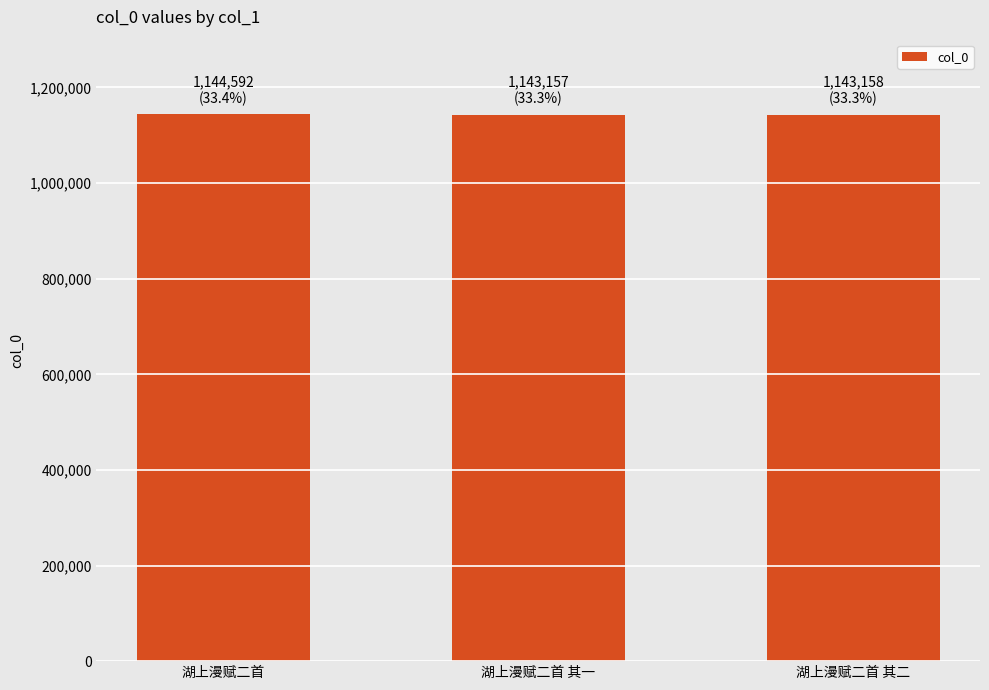

What is the label of the 3rd bar from the right?

湖上漫赋二首